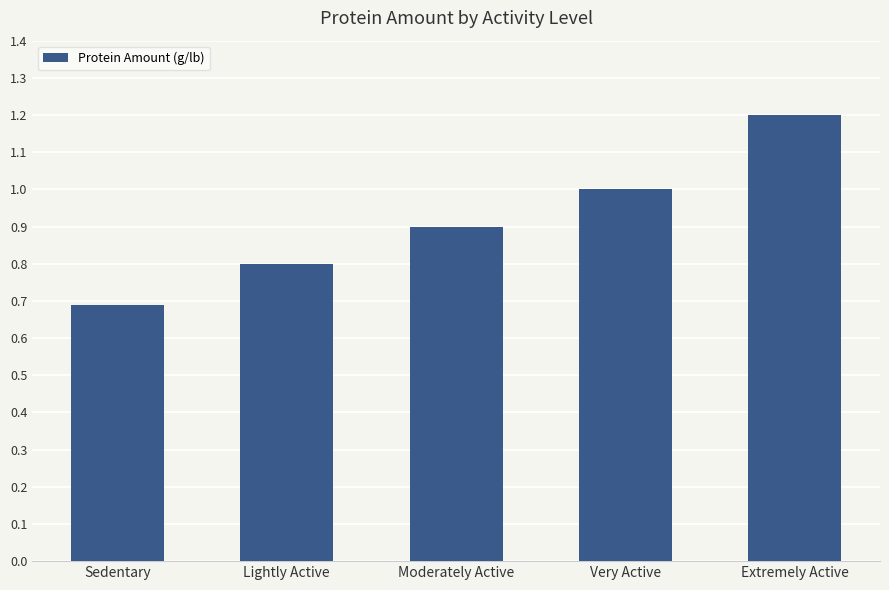

Is it true that the value at Moderately Active is 0.9?

True